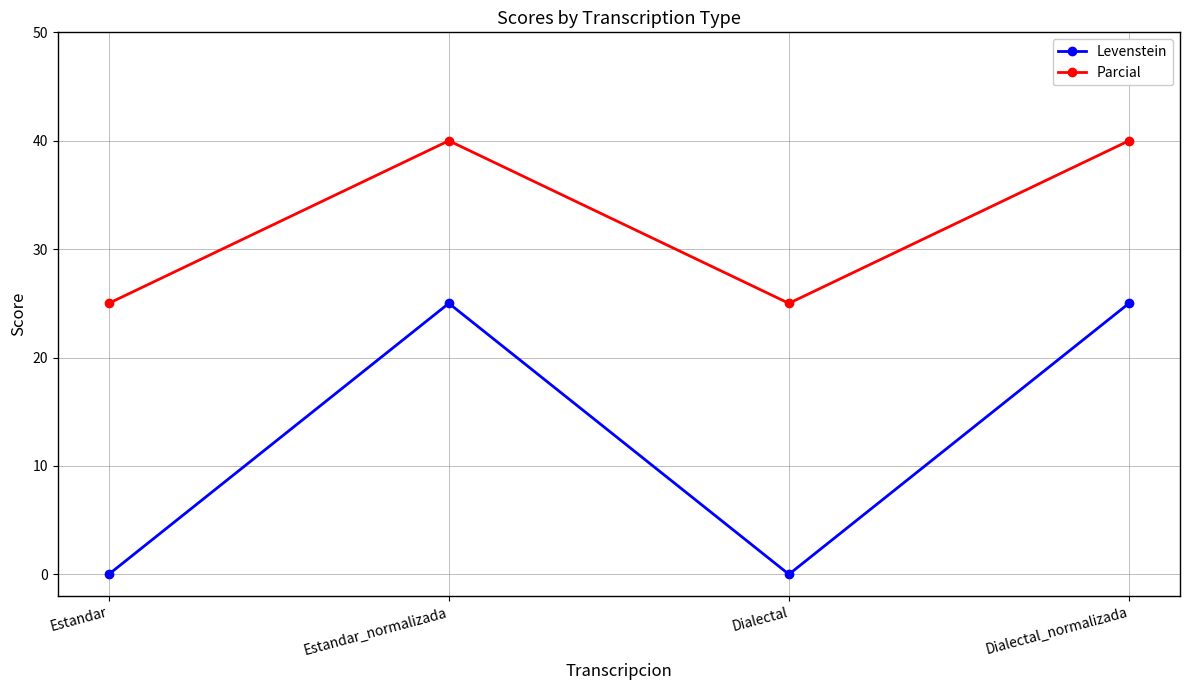

What position from the left is Dialectal?

3